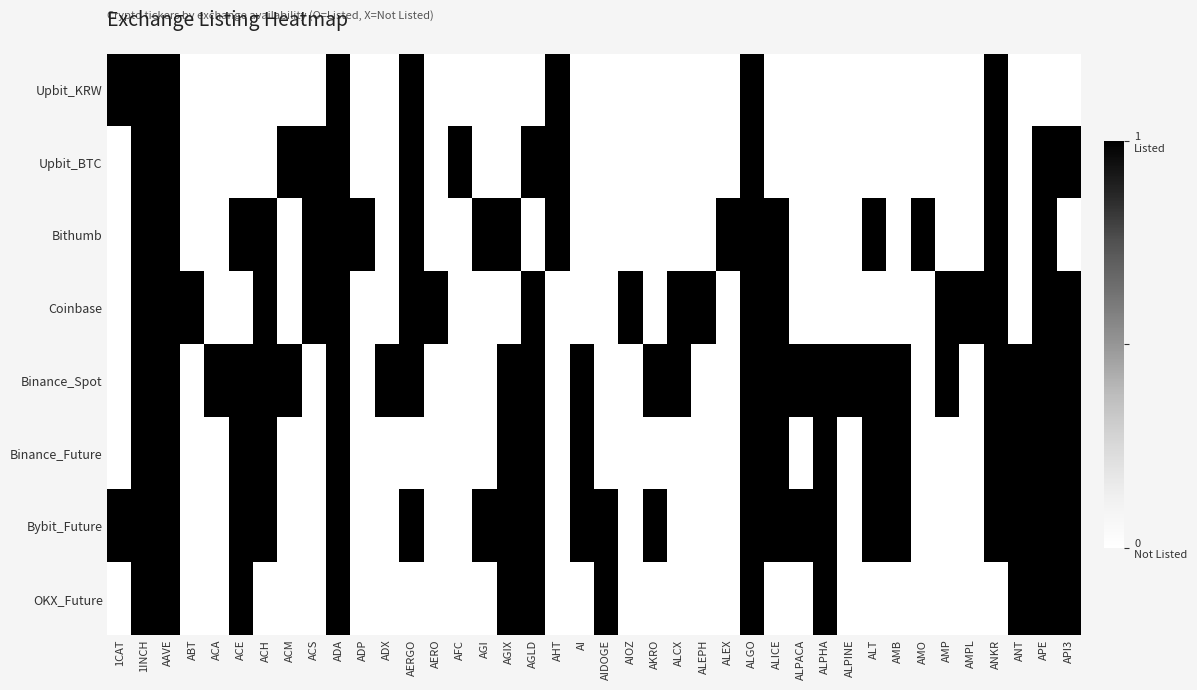

What is the total value across all series at AFC?

1